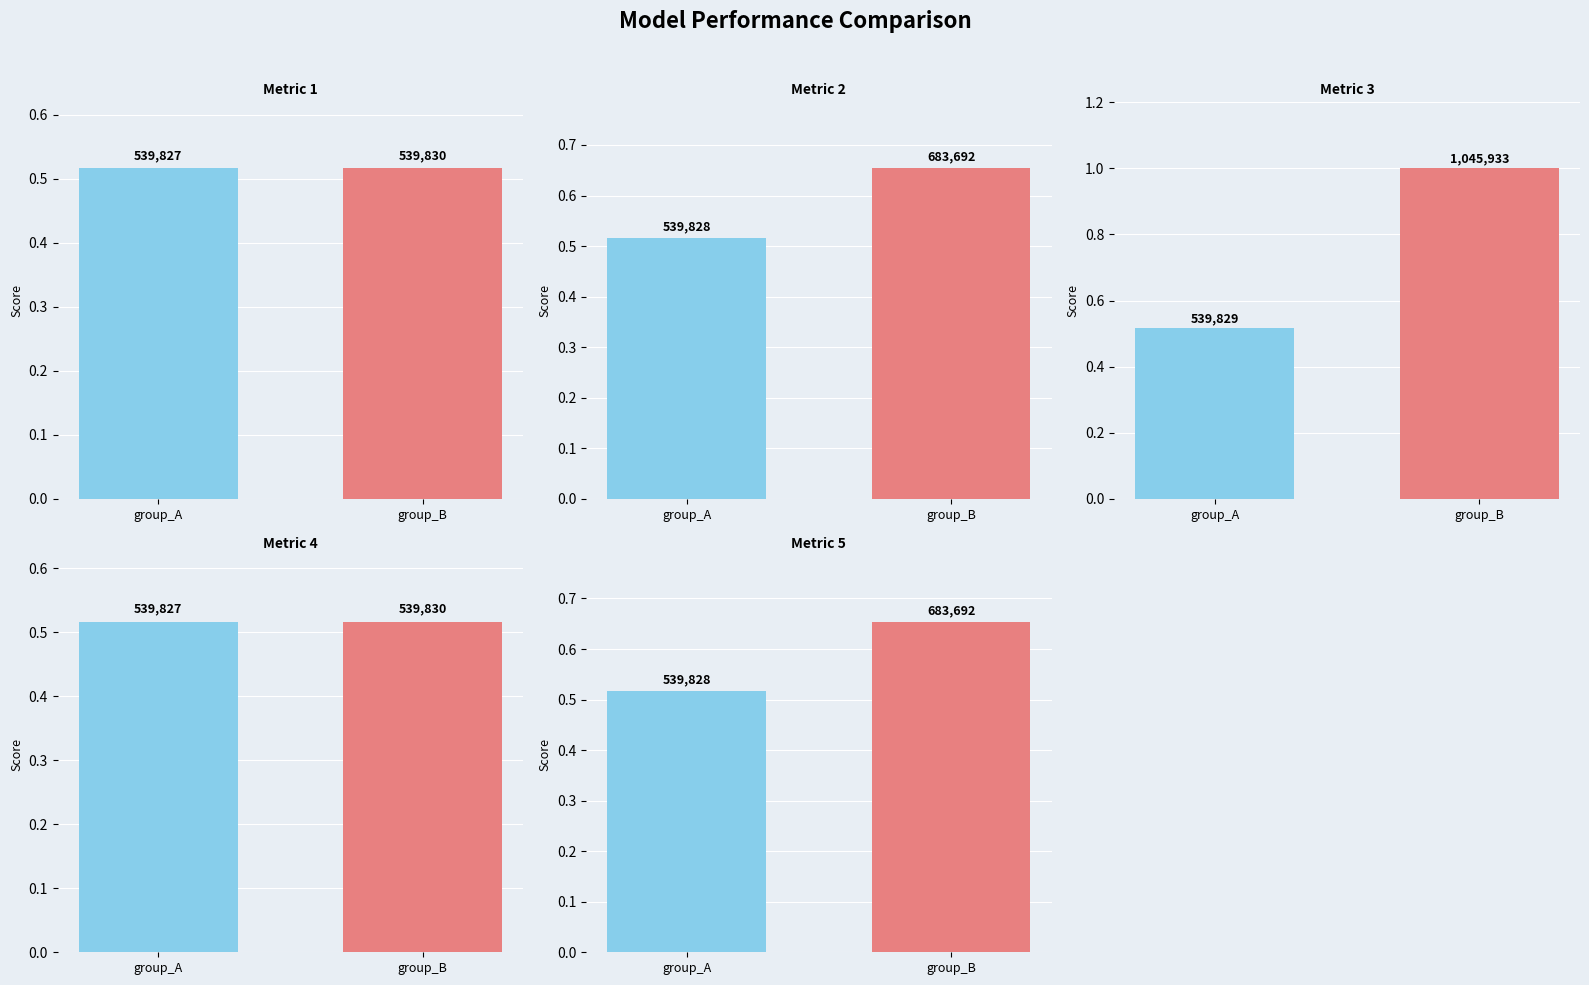

List the labels in order of value, largest first.

group_B, group_A